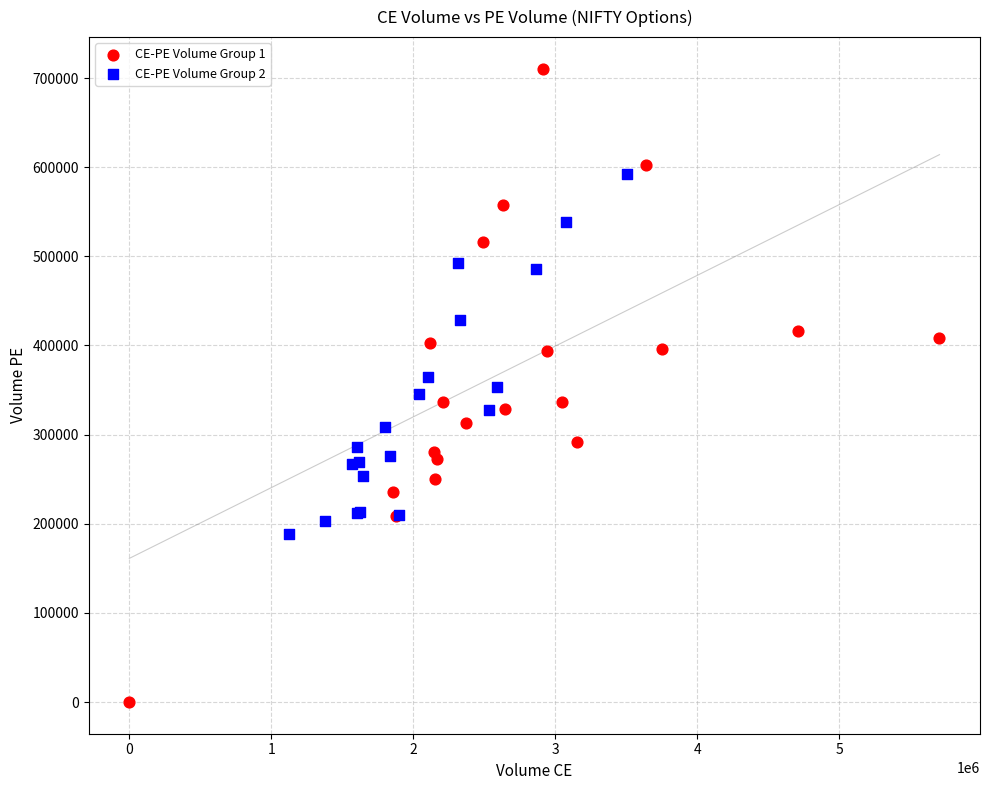

Which series contains the lowest Y value?

CE-PE Volume Group 1